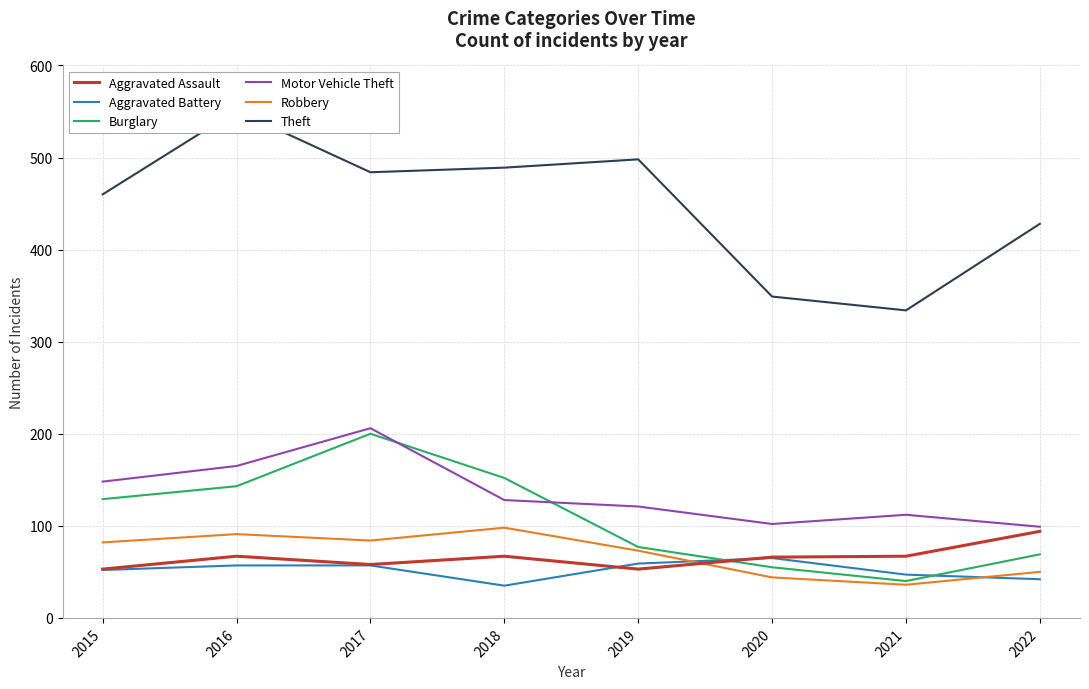

Rank the series by their maximum value, from highest to lowest.

Theft, Motor Vehicle Theft, Burglary, Robbery, Aggravated Assault, Aggravated Battery